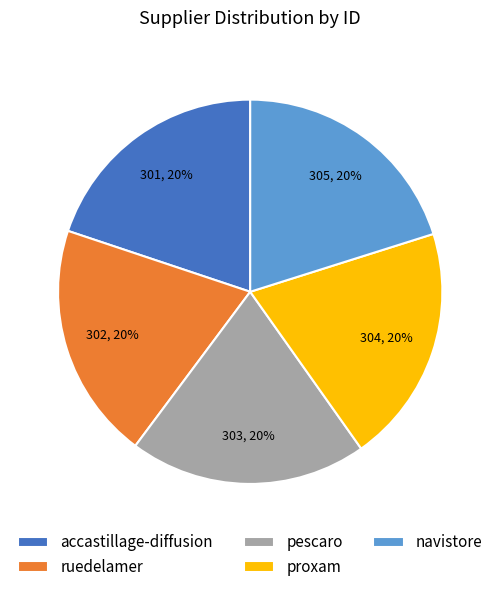

To the nearest percent, what percentage of the pie is ruedelamer?

20%